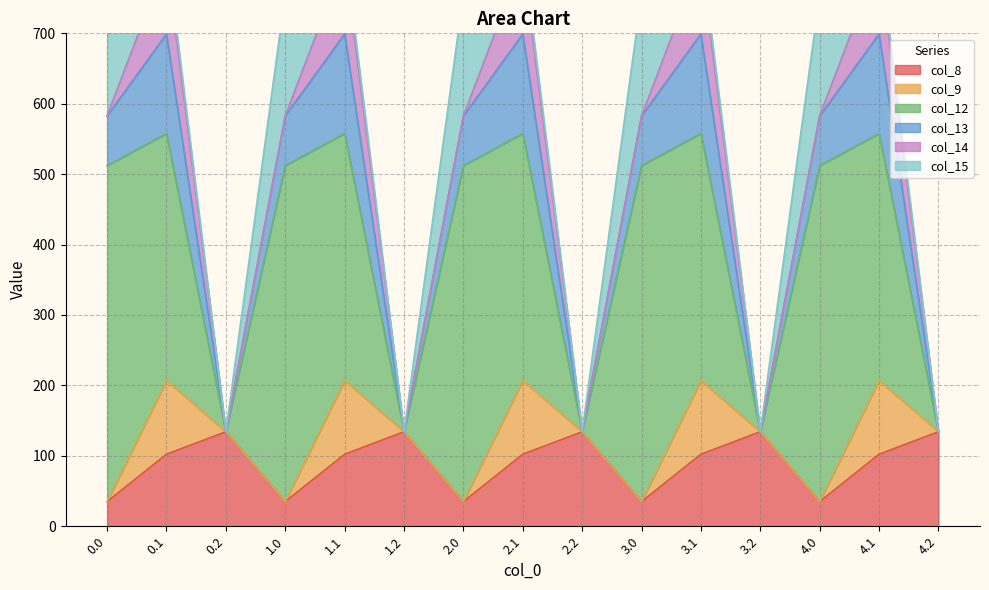

Reading right to left, list all the values displayed in this chart.

col_8: 134.2	102.3	35.0	134.2	102.3	35.0	134.2	102.3	35.0	134.2	102.3	35.0	134.2	102.3	35.0
col_9: 0.0	104.8	0.0	0.0	104.8	0.0	0.0	104.8	0.0	0.0	104.8	0.0	0.0	104.8	0.0
col_12: 0.0	350.8	477.2	0.0	350.8	477.2	0.0	350.8	477.2	0.0	350.8	477.2	0.0	350.8	477.2
col_13: 0.0	141.2	70.2	0.0	141.2	70.2	0.0	141.2	70.2	0.0	141.2	70.2	0.0	141.2	70.2
col_14: 0.0	105.5	0.3	0.0	105.5	0.3	0.0	105.5	0.3	0.0	105.5	0.3	0.0	105.5	0.3
col_15: 0.0	17.3	172.8	0.0	17.3	172.8	0.0	17.3	172.8	0.0	17.3	172.8	0.0	17.3	172.8